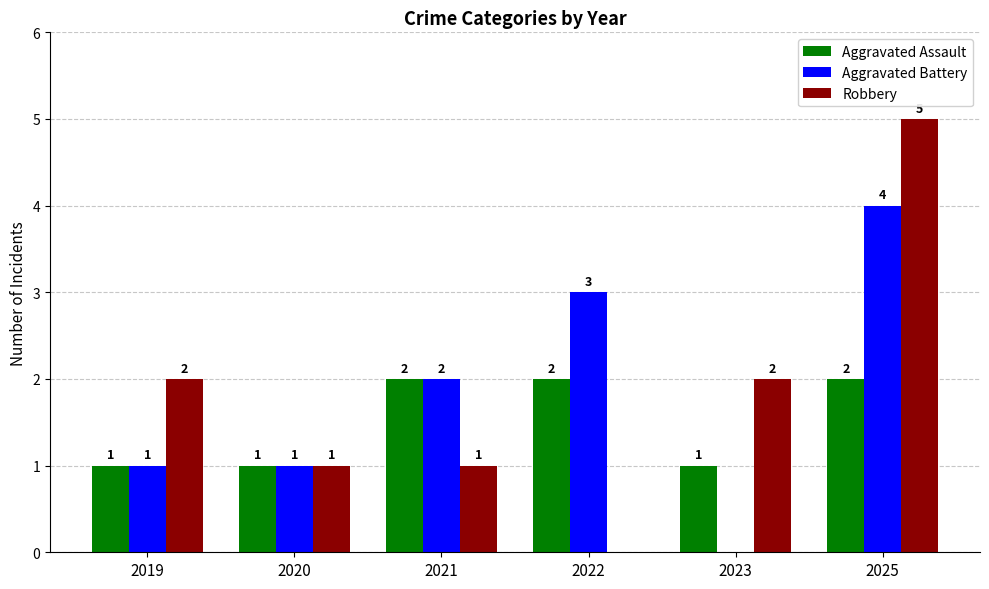

What is the total value across all series at 2019?

4